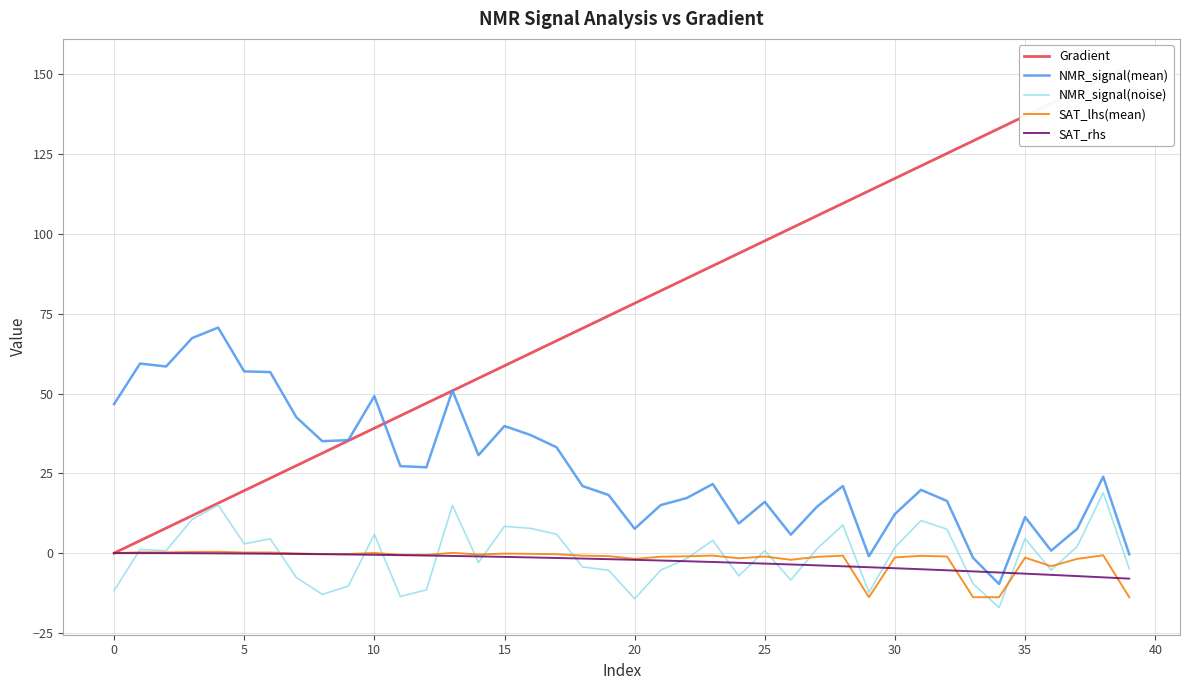

What is the lowest value of the SAT_lhs(mean) series?

-13.8